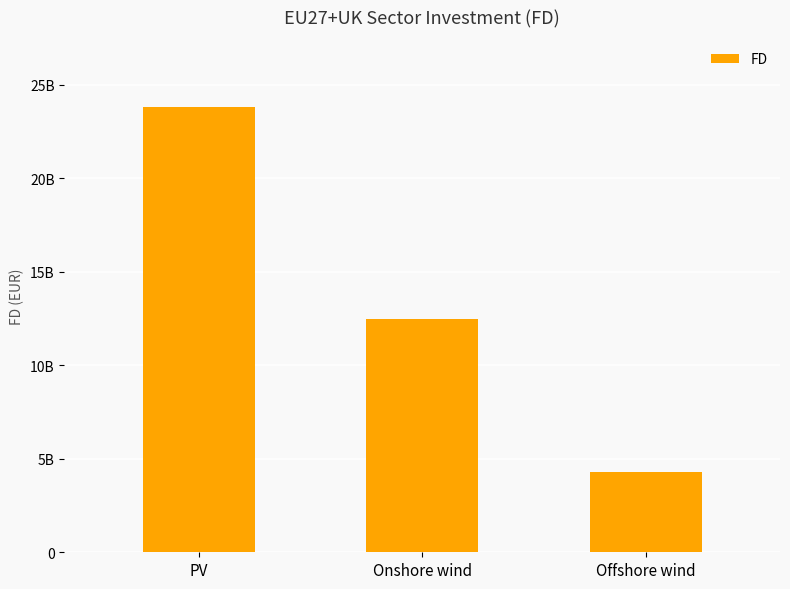

Reading right to left, what are all the values shown in this chart?

Offshore wind=4284931633.1	Onshore wind=12469335493.0	PV=23814957678.2